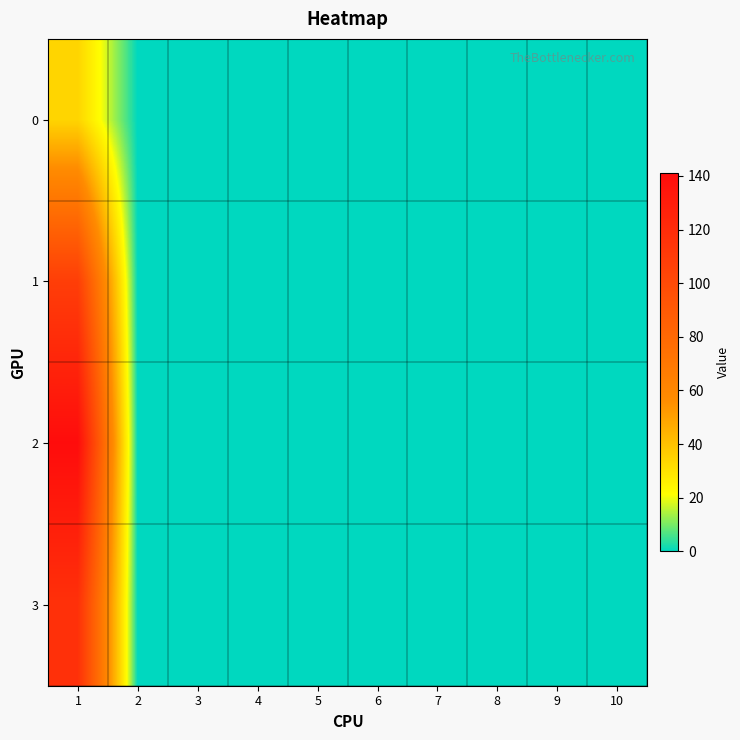

Which series changed the most between 1 and 10?

2